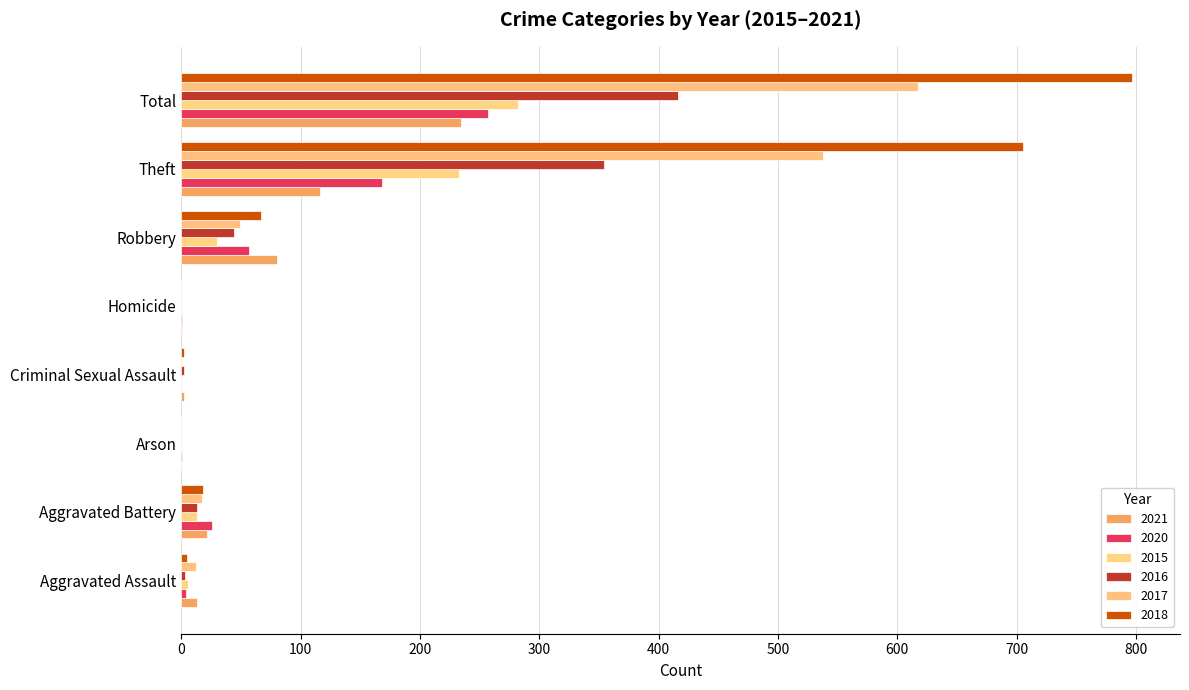

The value of 2017 at Total is 617. True or false?

True